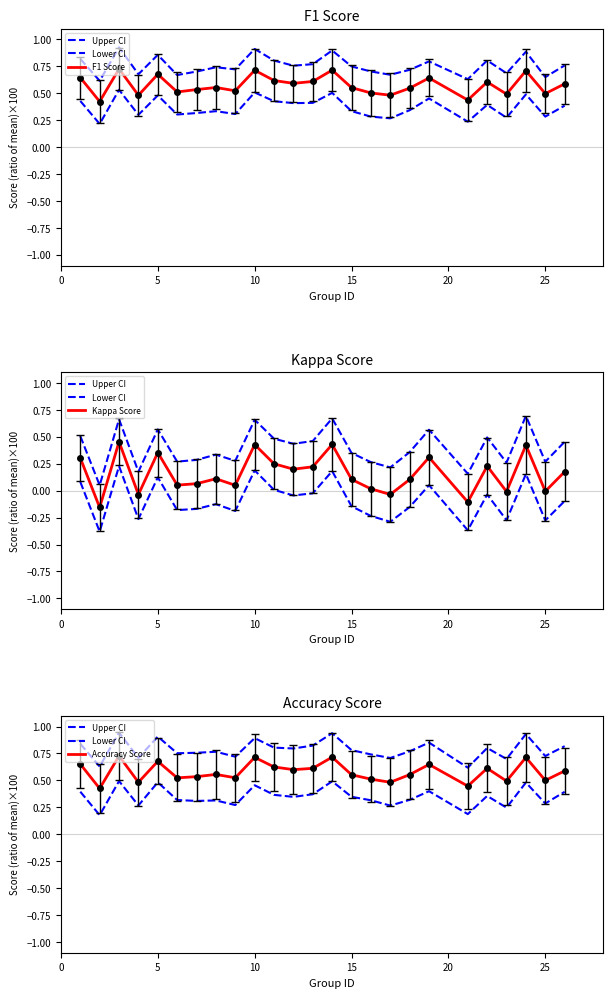

How many values in Kappa Score are above zero?

19